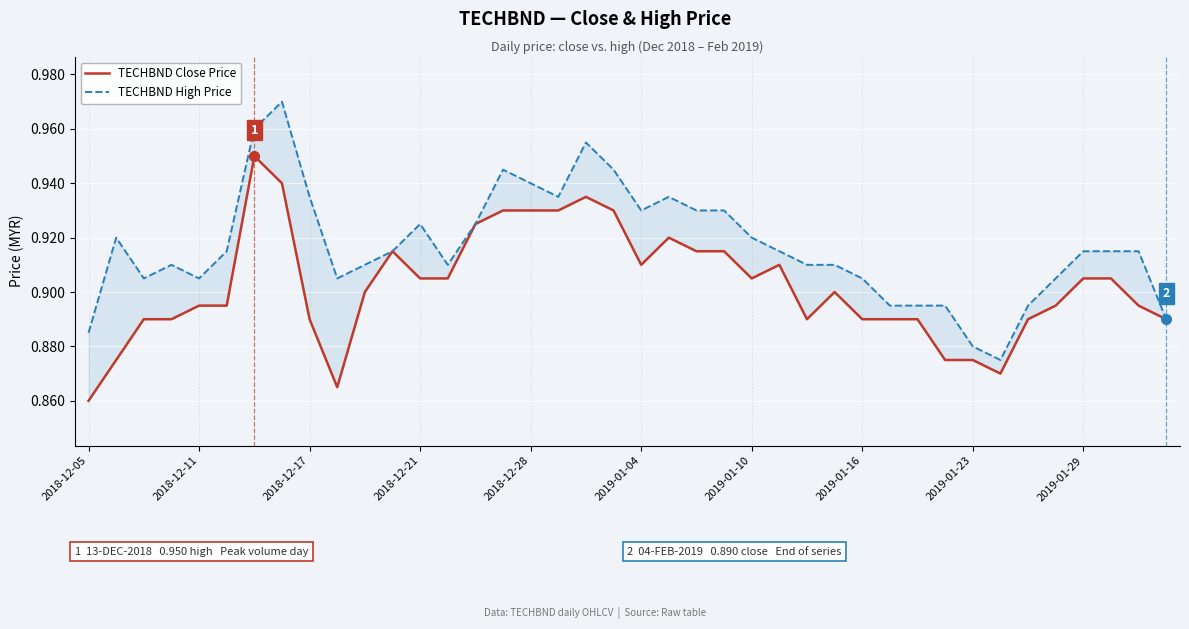

Which category has the lowest value in the TECHBND Close Price series?

2018-12-05